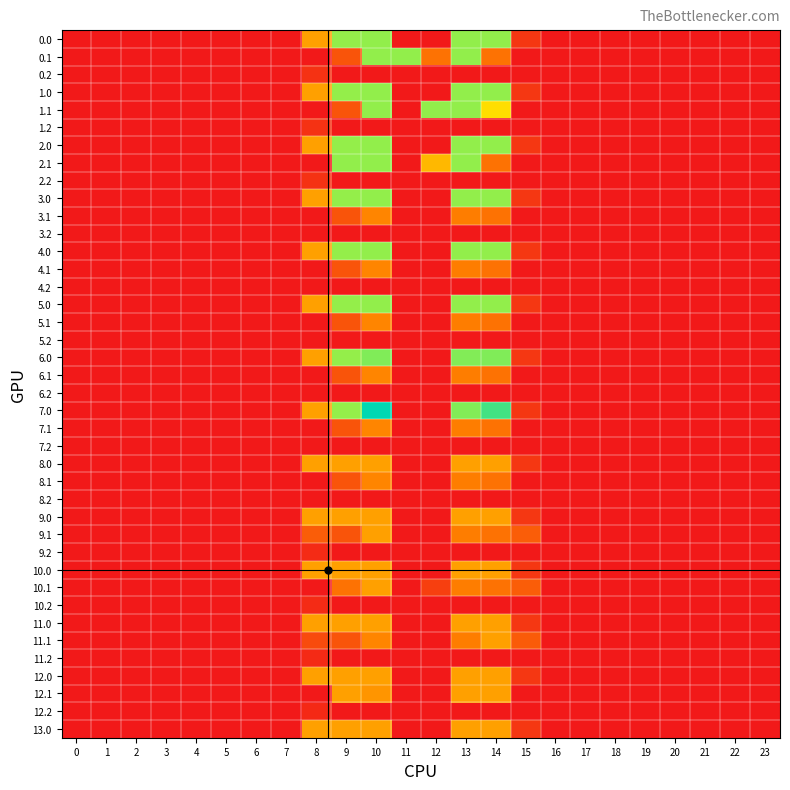

How many series are shown in this chart?

40